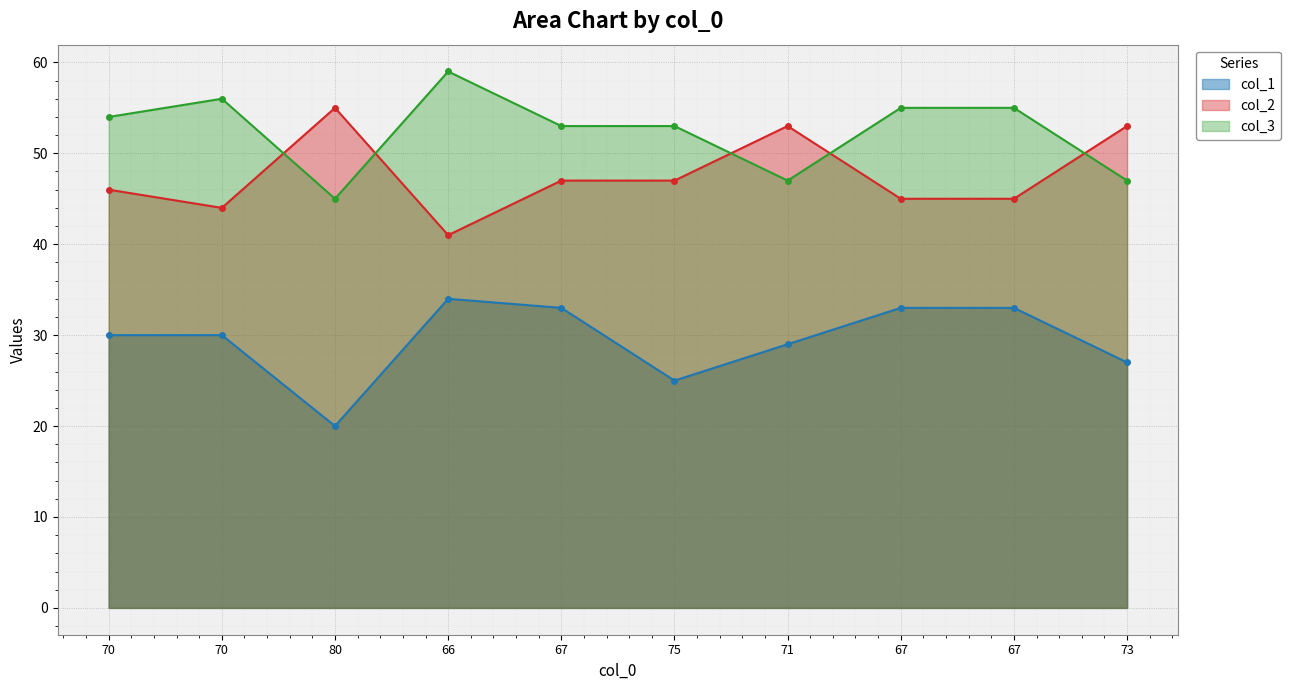

True or false: col_2 and col_1 cross at least once.

False